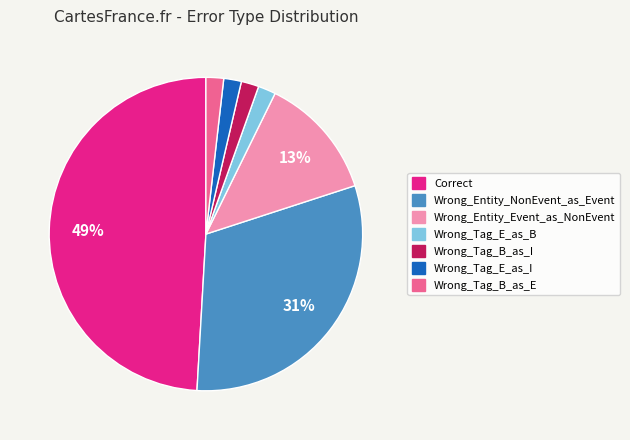

To the nearest percent, what is the difference between the Correct and Wrong_Tag_B_as_E slice percentages?

47%